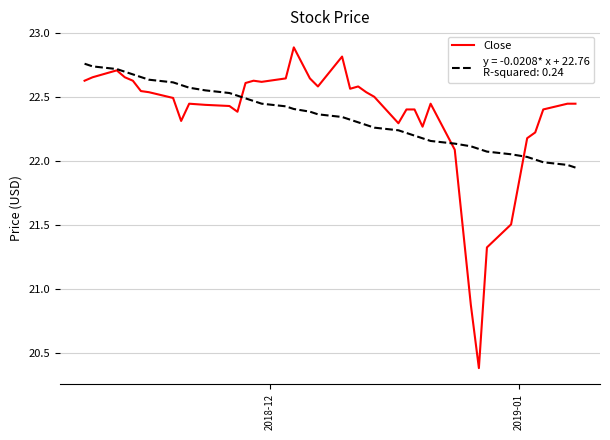

What is the greatest value displayed?

22.9